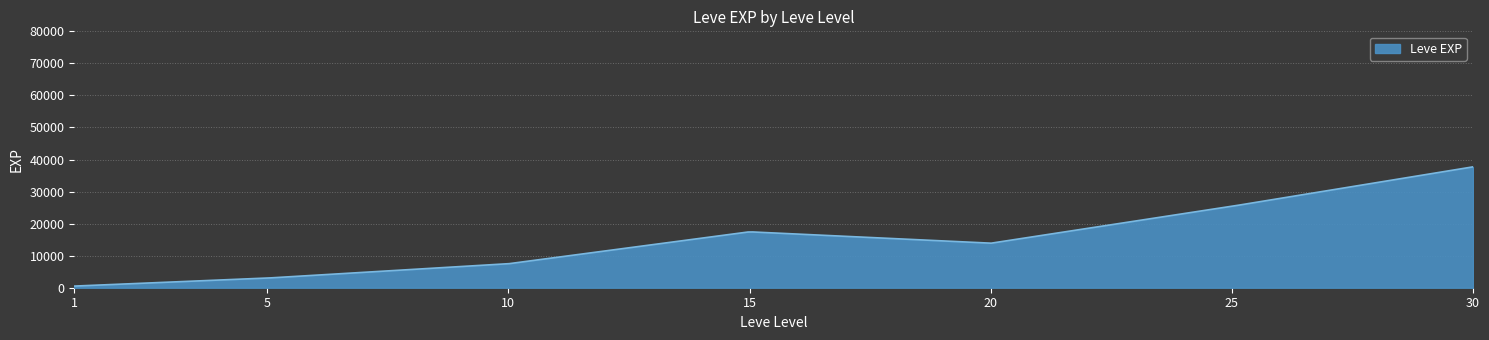

What is the difference between the maximum and minimum values?

37204.8